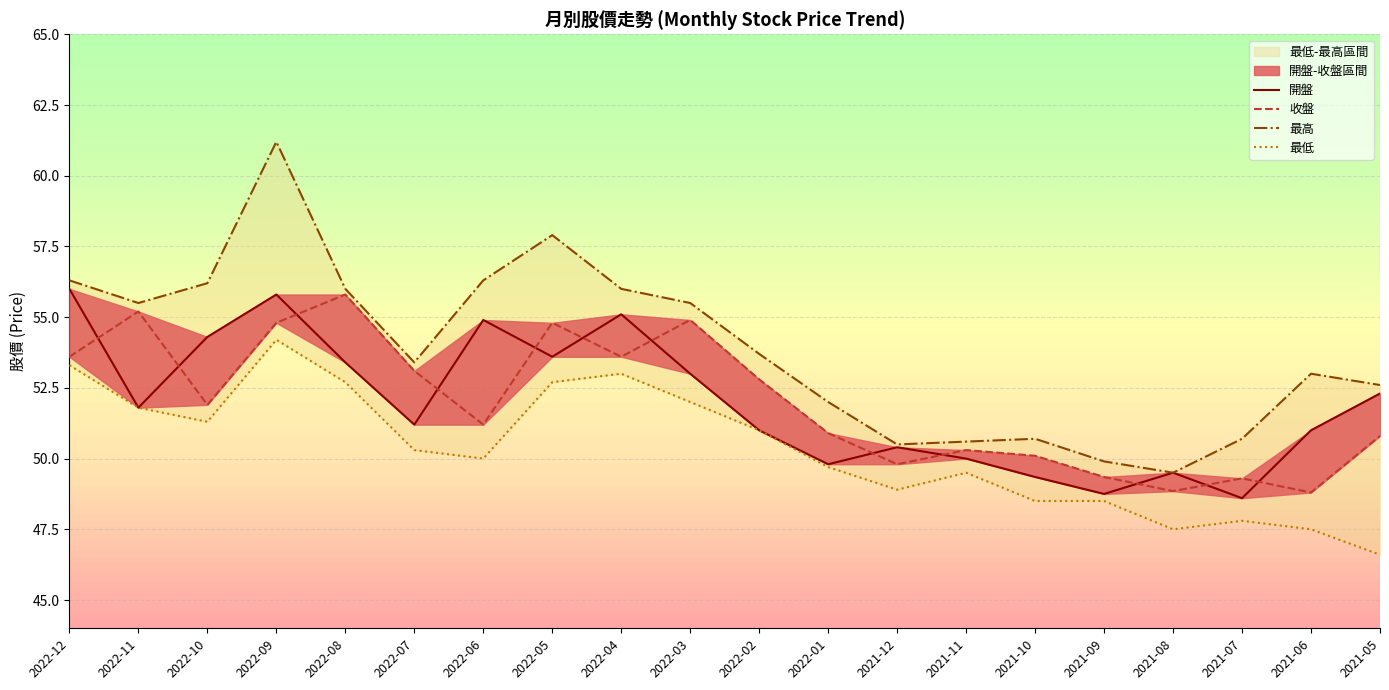

Which series has the largest total across all categories?

最高